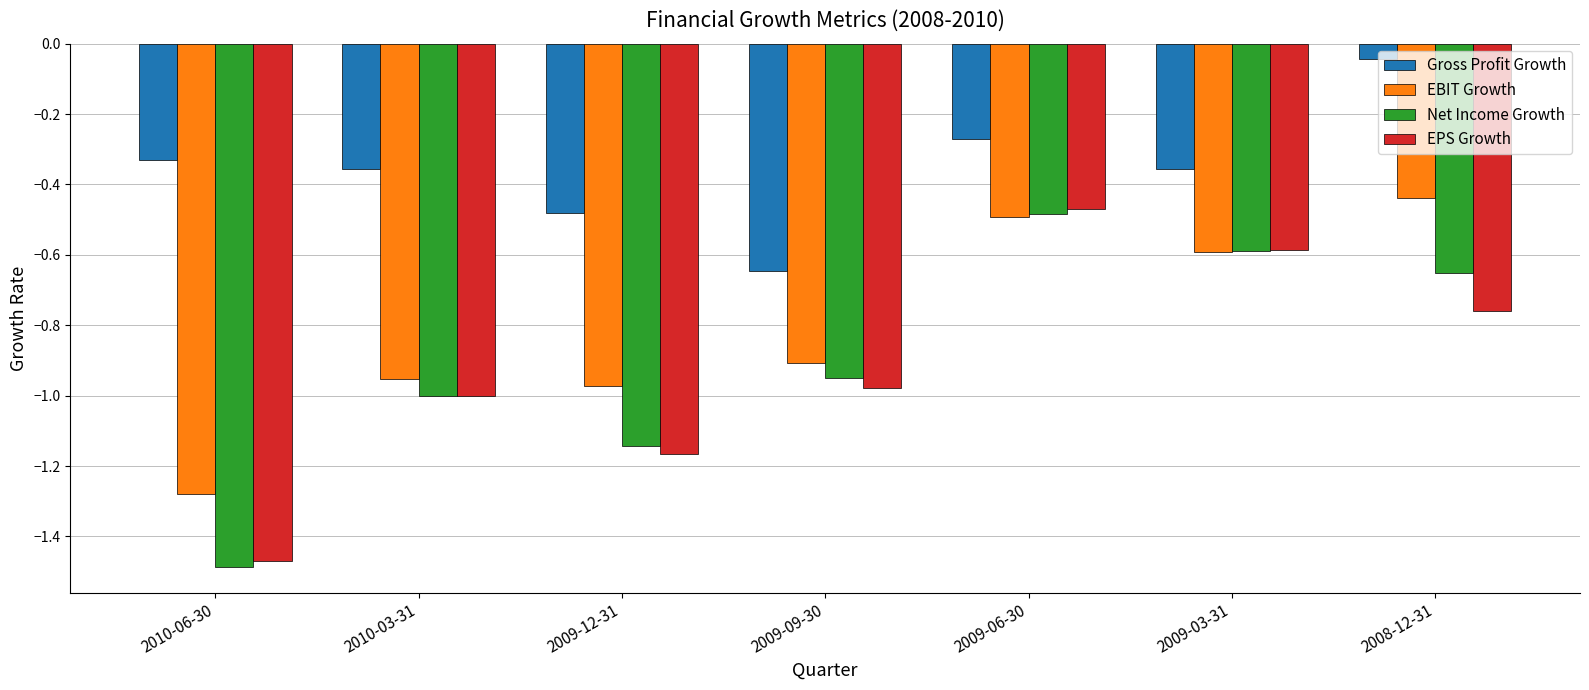

Which series has the widest spread of values?

EPS Growth